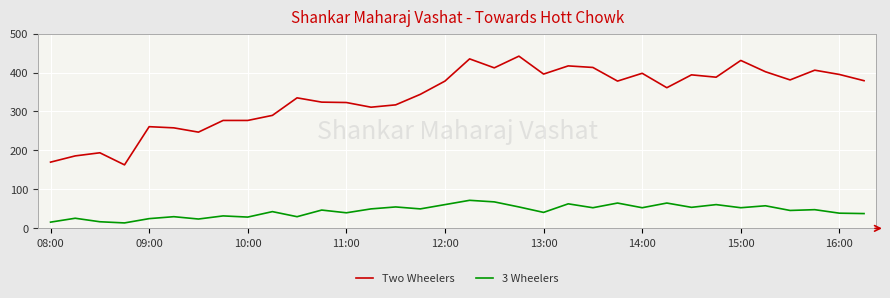

List the series in order of their peak value, lowest first.

3 Wheelers, Two Wheelers